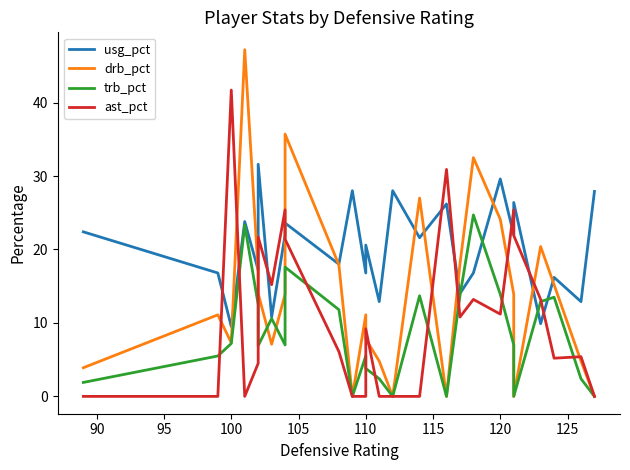

What are all the series names shown in the legend?

usg_pct, drb_pct, trb_pct, ast_pct